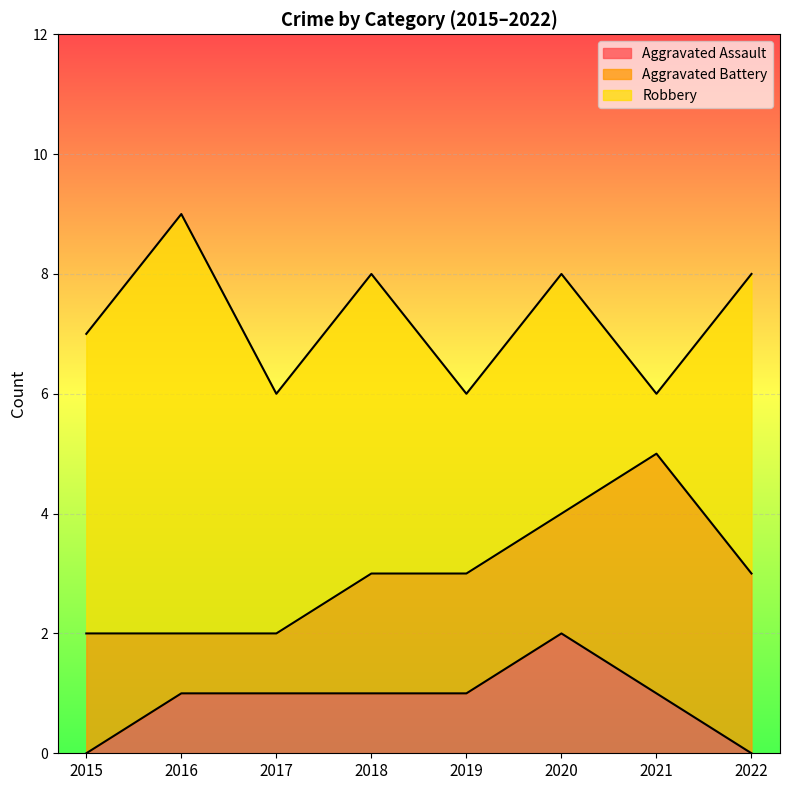

Is the value of Aggravated Battery at 2019 greater than the value of Aggravated Assault at 2020?

No